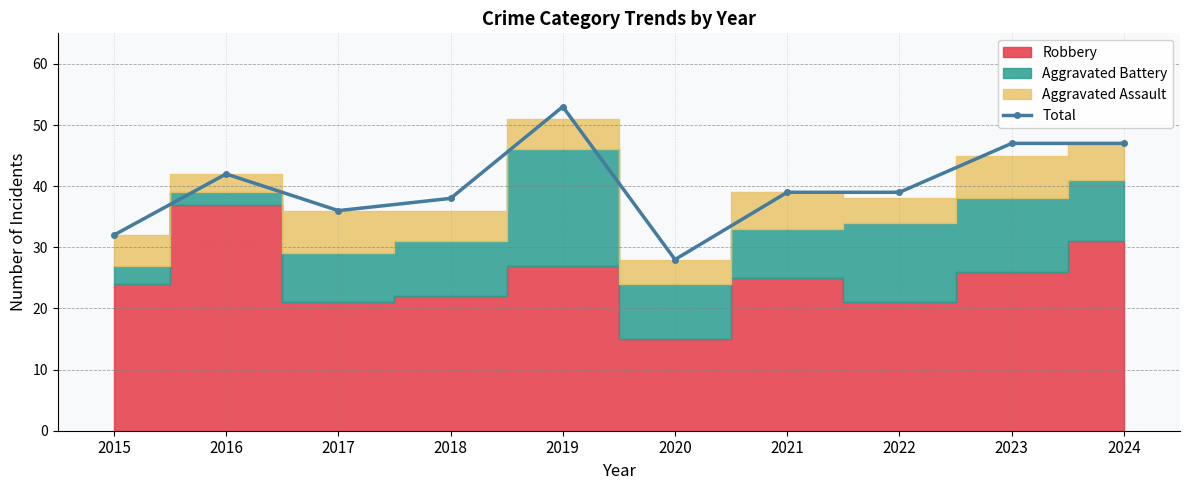

List the labels in order of value, smallest first.

2020, 2015, 2017, 2018, 2021, 2022, 2016, 2023, 2024, 2019